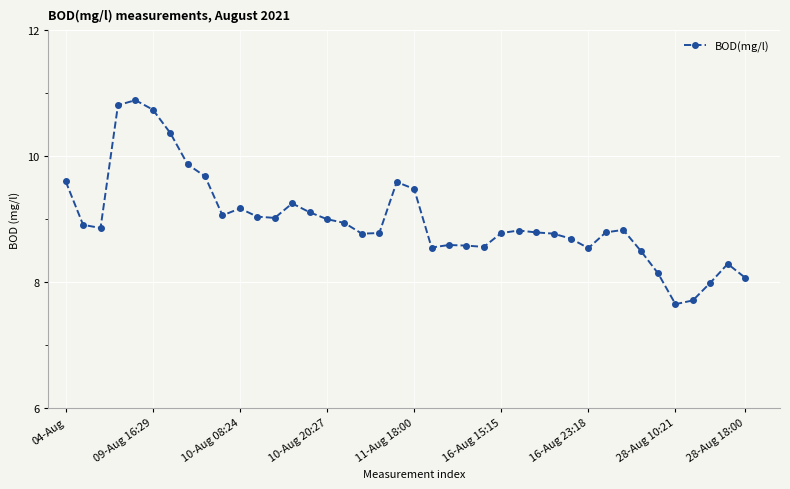

True or false: there are more than 1 points higher than both neighbors.

True